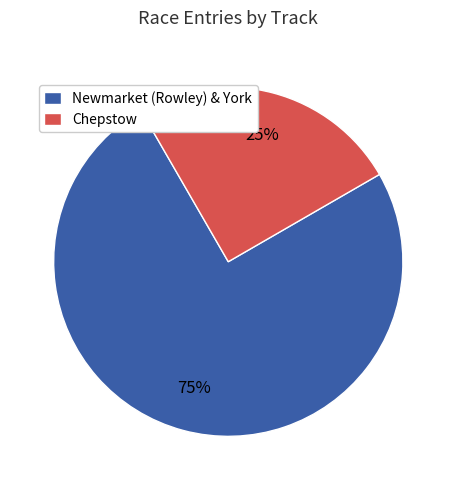

The Chepstow slice represents 25% of the pie. True or false?

True